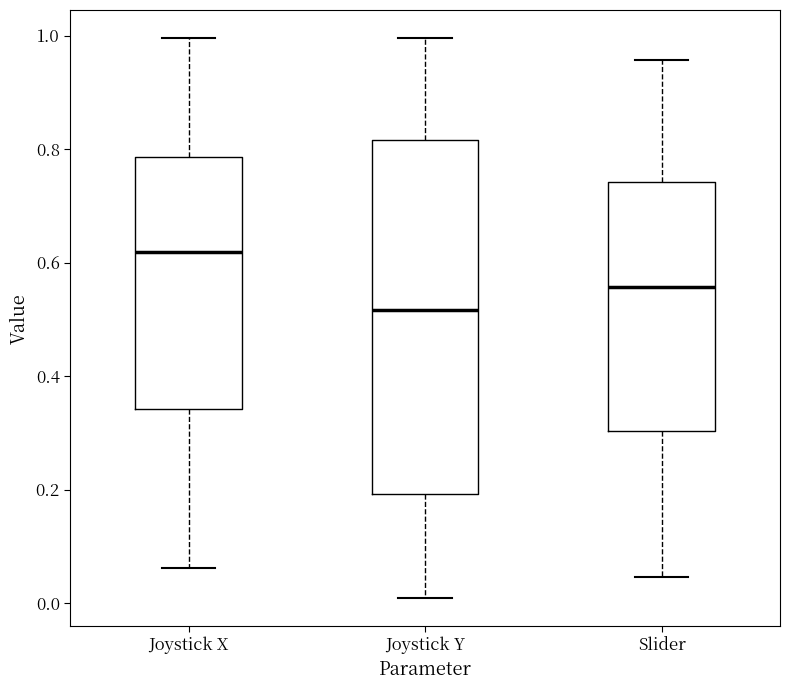

Where is the lower edge of the box for Joystick X on the y-axis? The values are not printed on the chart, so give them approximately, as read against the axis.

0.34